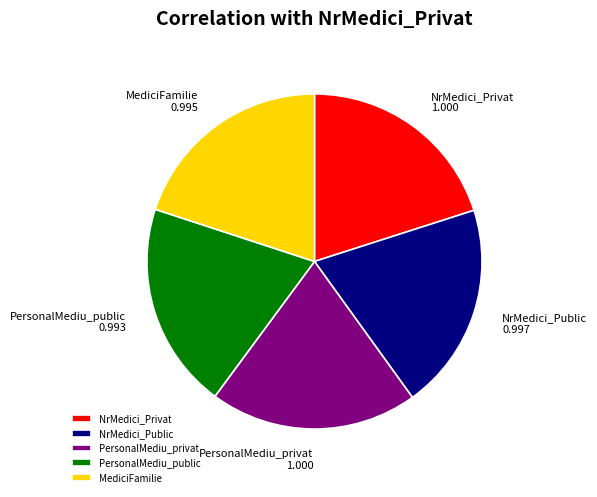

Is it true that MediciFamilie is 27% of the pie?

False